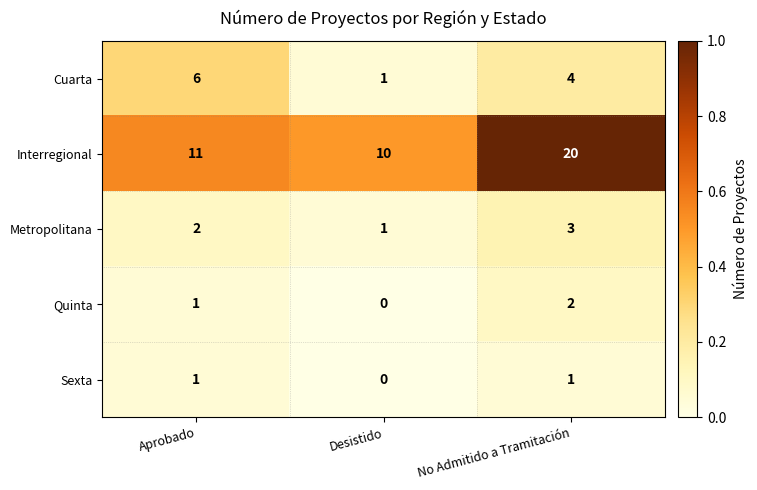

What is the greatest value displayed?

20